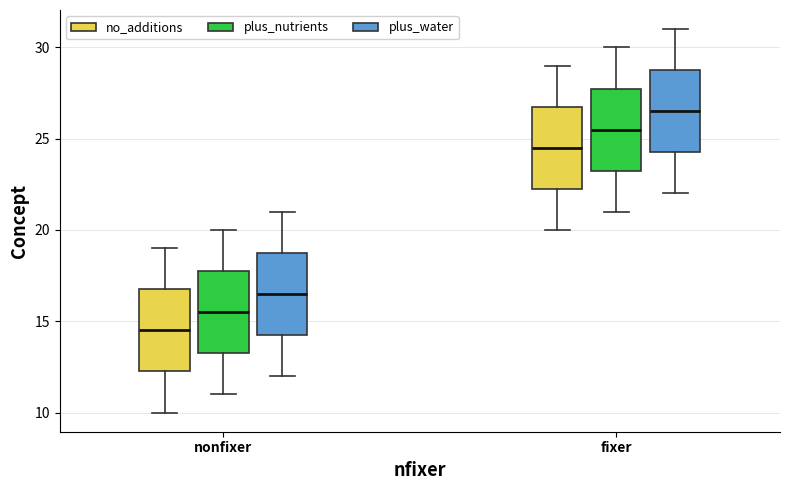

Where does the median line of the box for nonfixer (plus_nutrients) sit on the y-axis? The values are not printed on the chart, so give them approximately, as read against the axis.

15.5